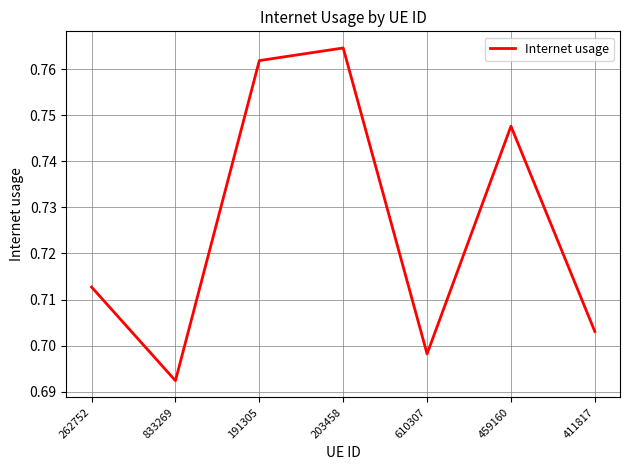

How many values are between 0 and 1?

7